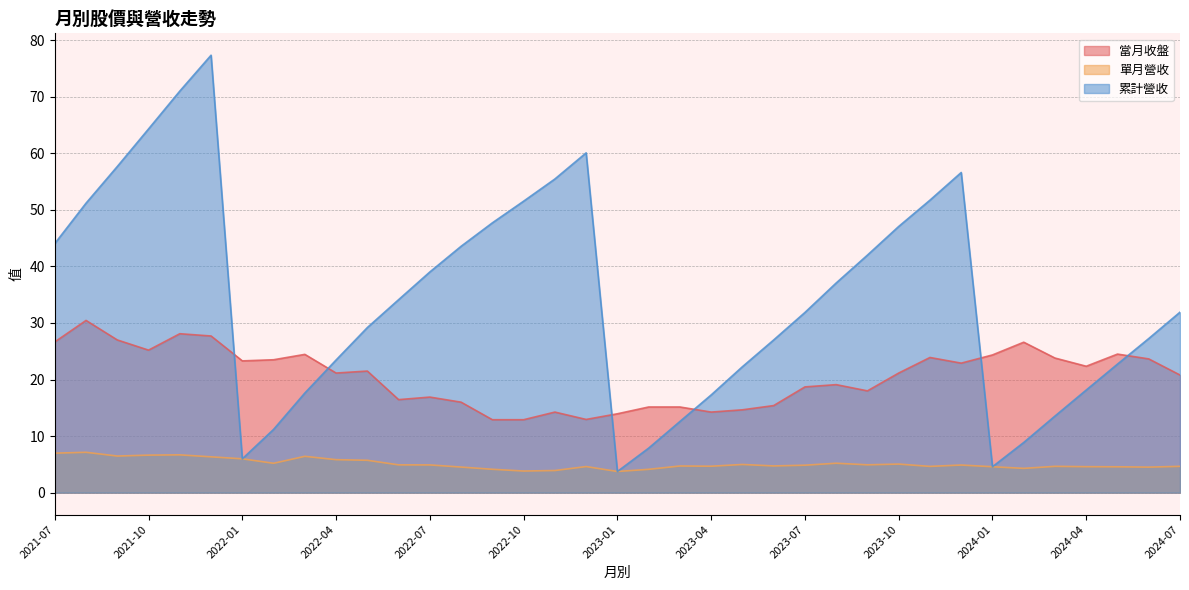

What is the maximum value for 當月收盤?

30.4